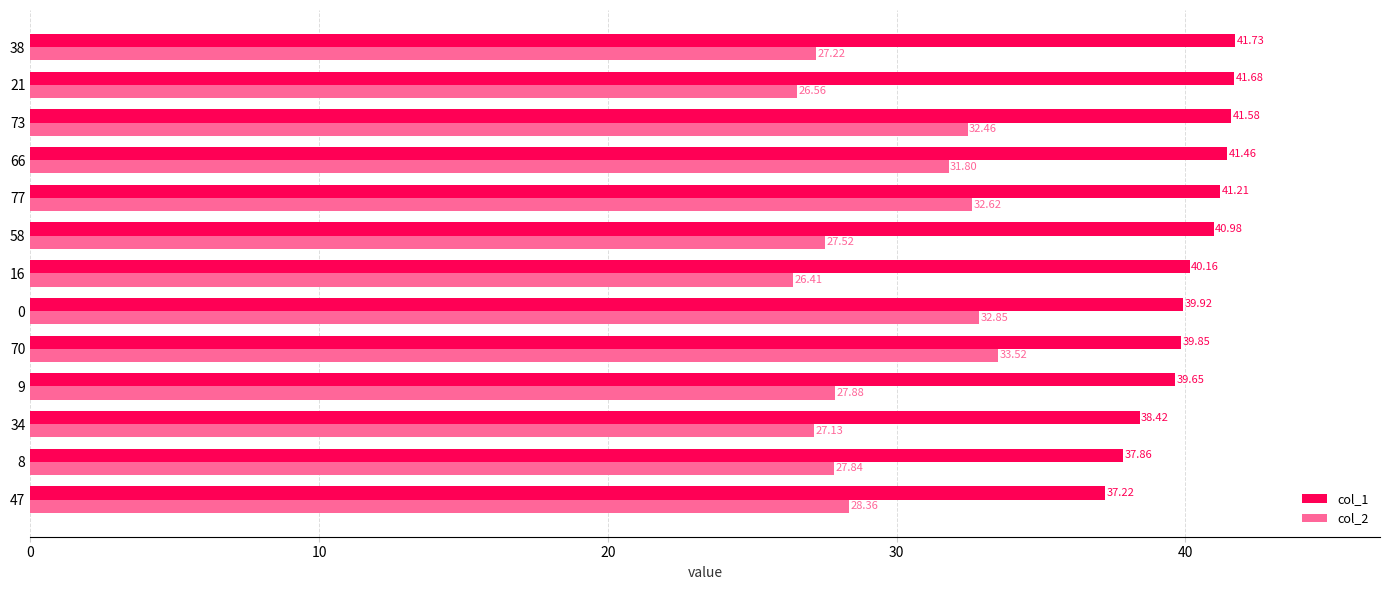

Which label corresponds to the smallest value in the chart?

16